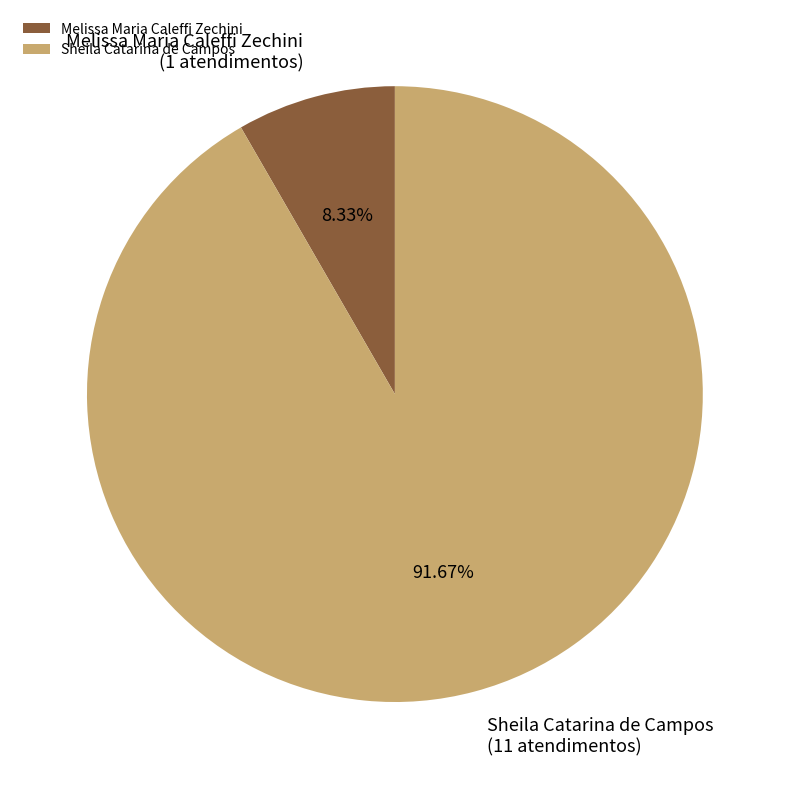

Combined, do Melissa Maria Caleffi Zechini and Sheila Catarina de Campos account for over 50%?

Yes